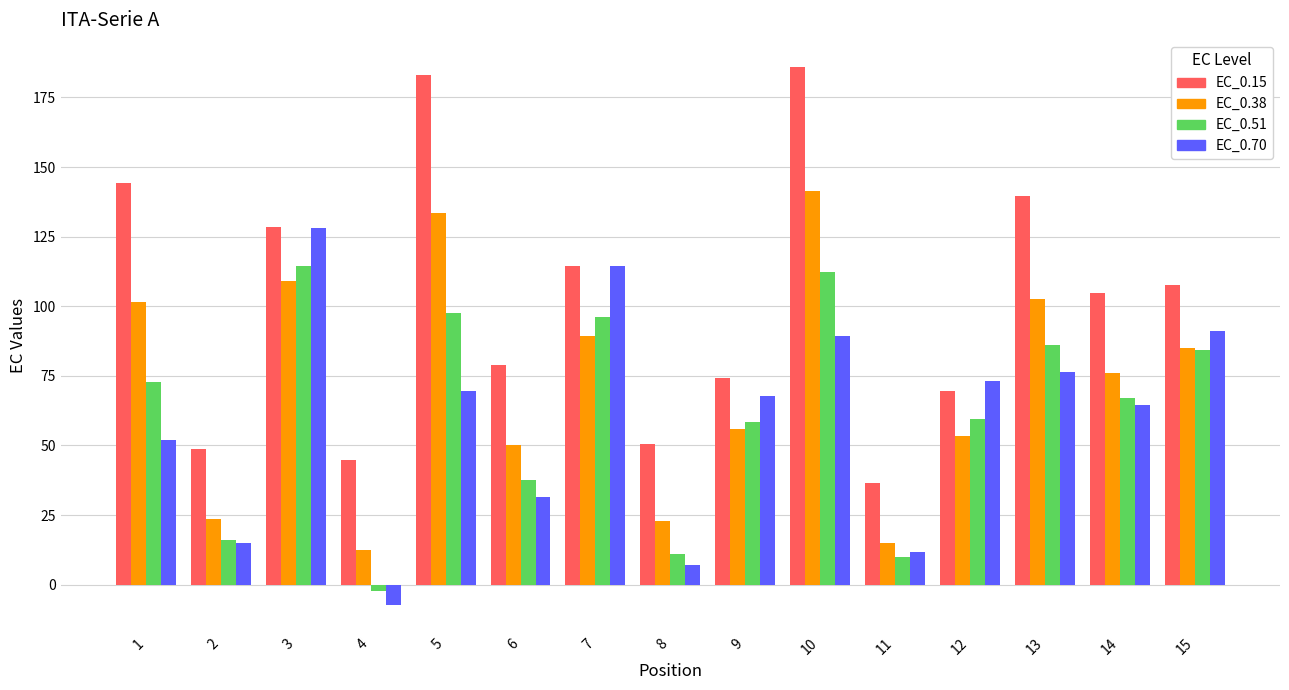

What is the value of the EC_0.51 bar at the 7th from the left?

96.3